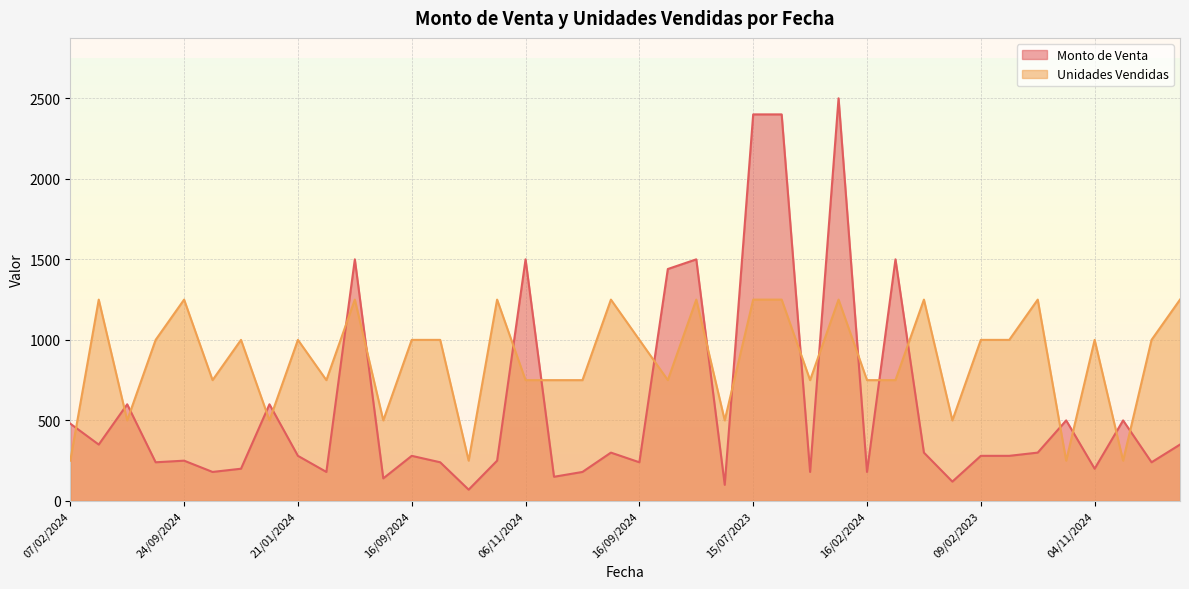

Does the chart display data point markers on the line(s)?

No